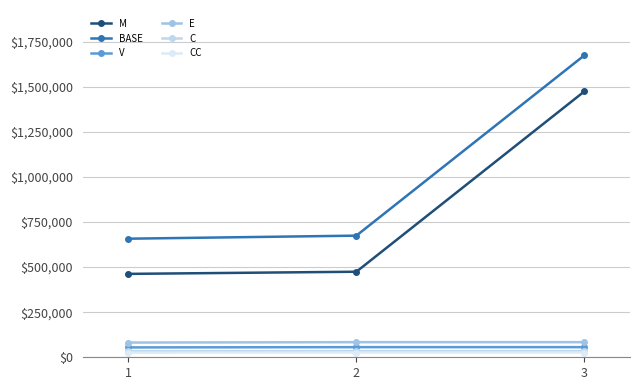

Which series has the widest spread of values?

BASE